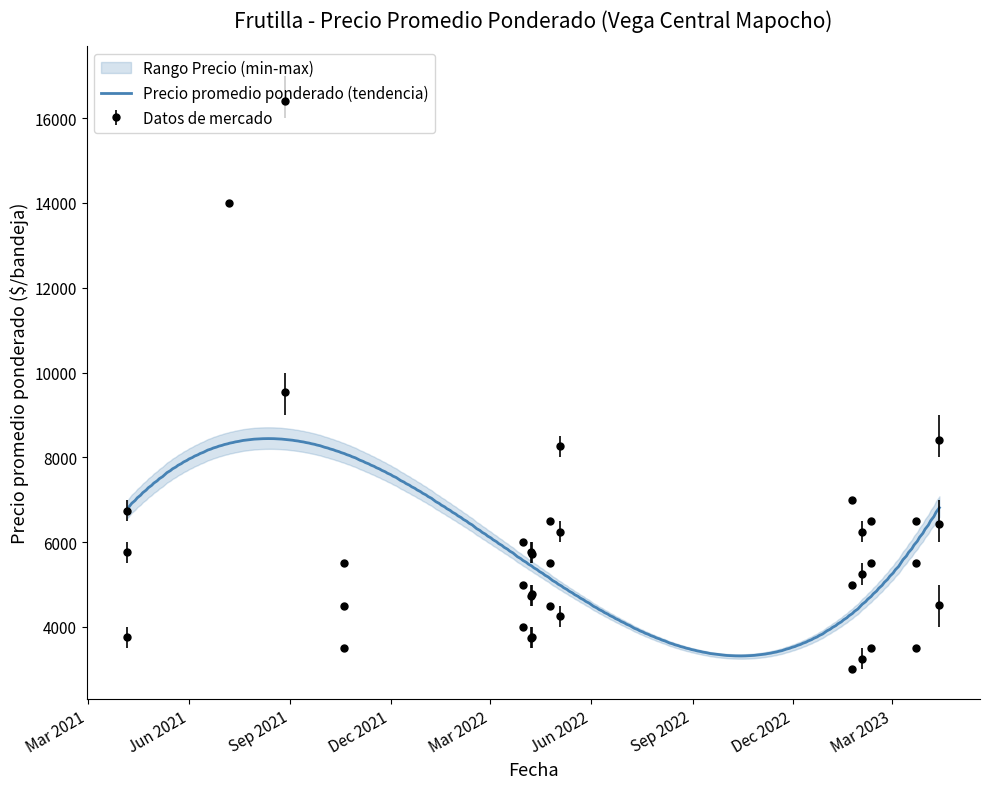

What is the highest value of the Precio promedio ponderado (tendencia) series?

8442.3